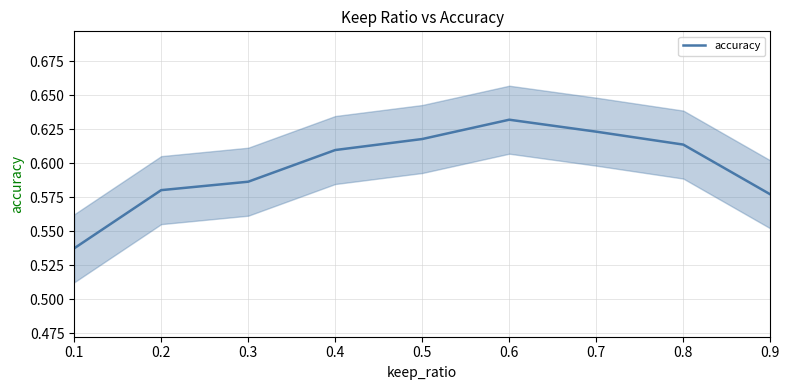

List the labels in order of value, largest first.

0.6, 0.7, 0.5, 0.8, 0.4, 0.3, 0.2, 0.9, 0.1